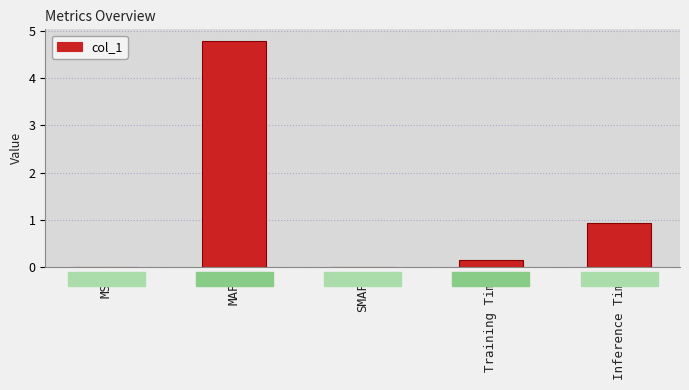

Which has a higher value, Inference Time or MAPE?

MAPE